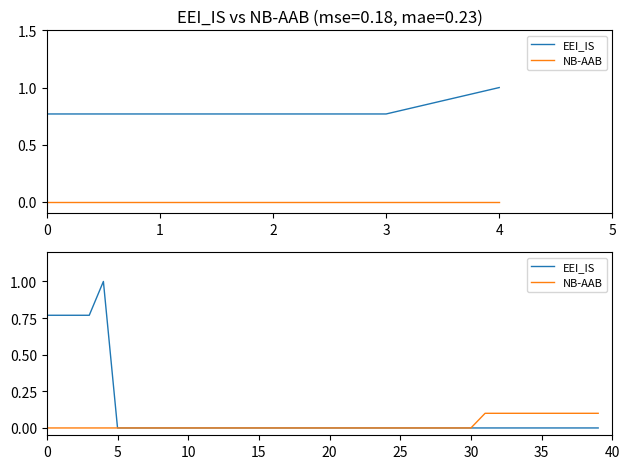

True or false: NB-AAB and EEI_IS cross at least once.

False